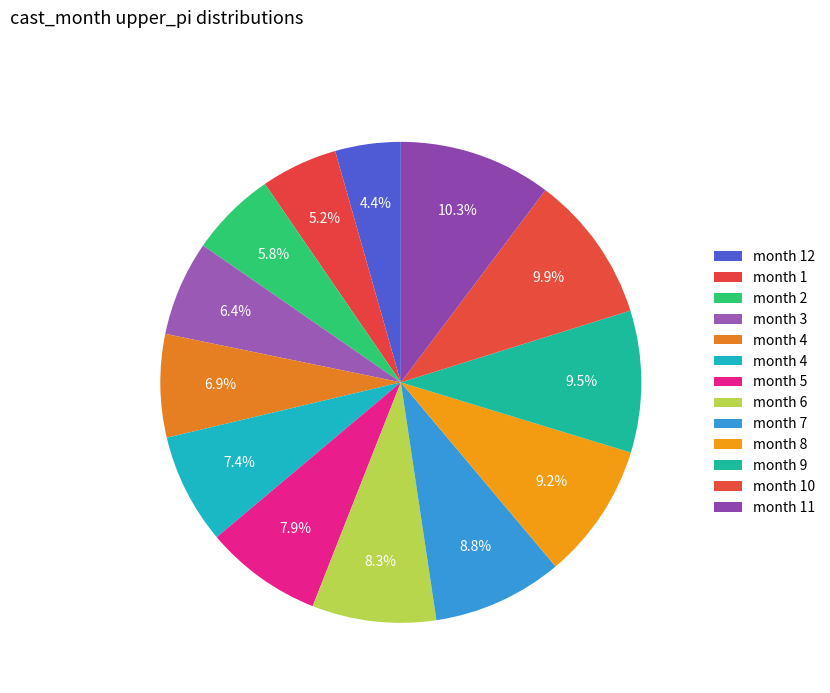

Rank the categories by value from highest to lowest.

11, 10, 9, 8, 7, 6, 5, 4, 4, 3, 2, 1, 12